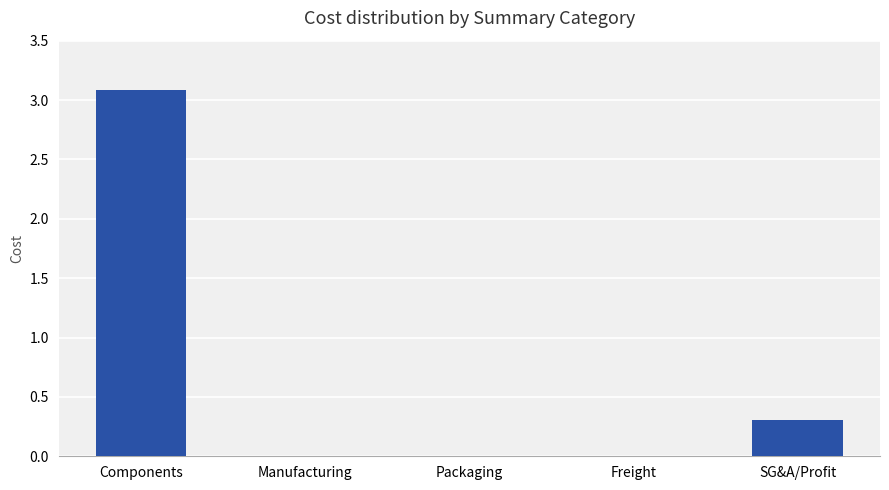

How many values are between 0 and 1?

4